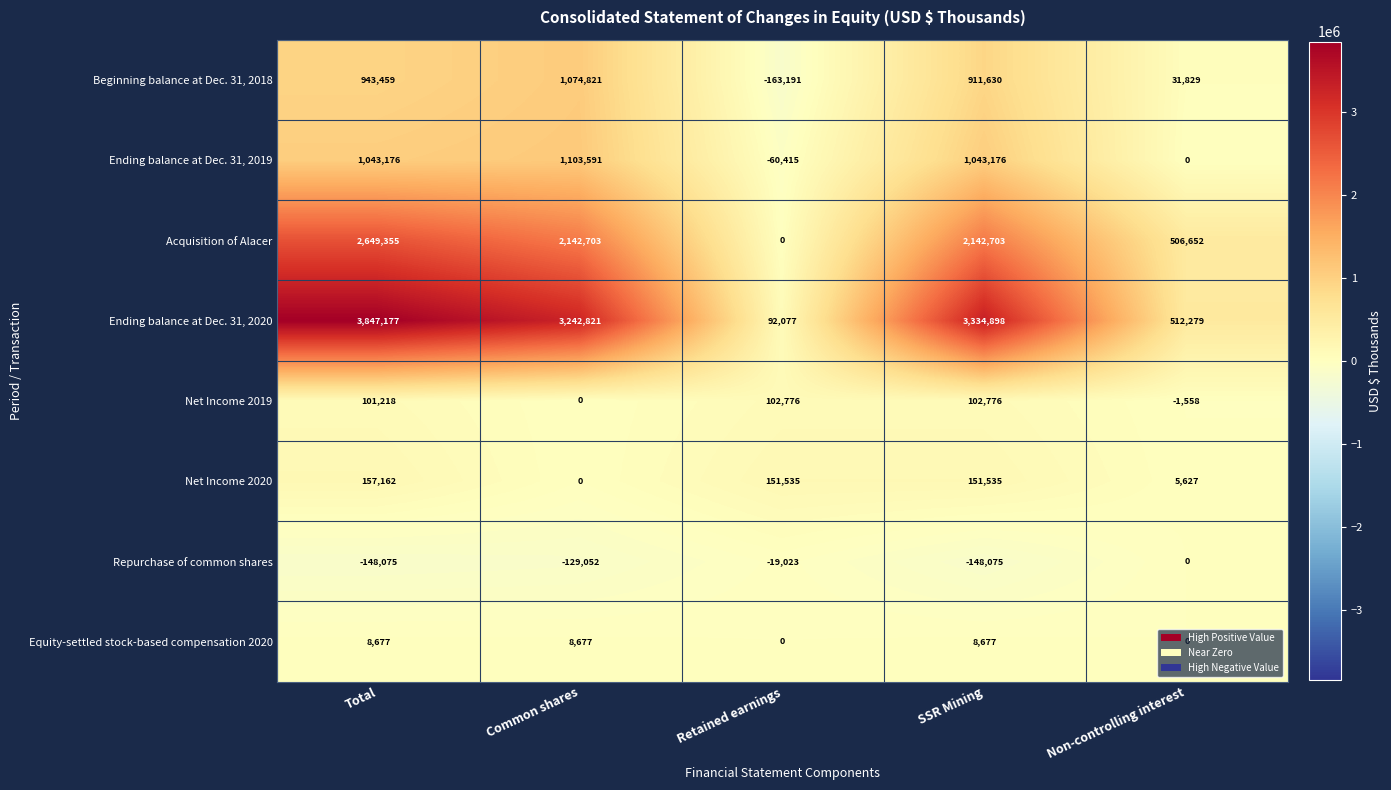

Read the Acquisition of Alacer value at Common shares.

2142703